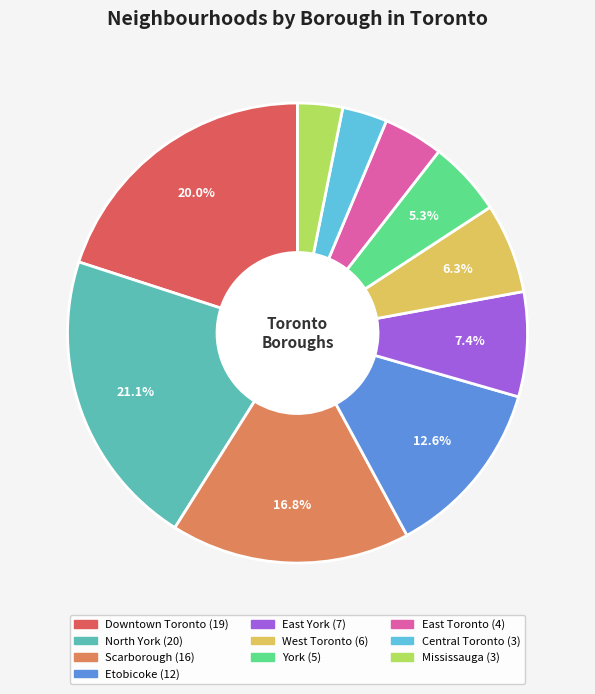

How many slices are in this pie chart?

10